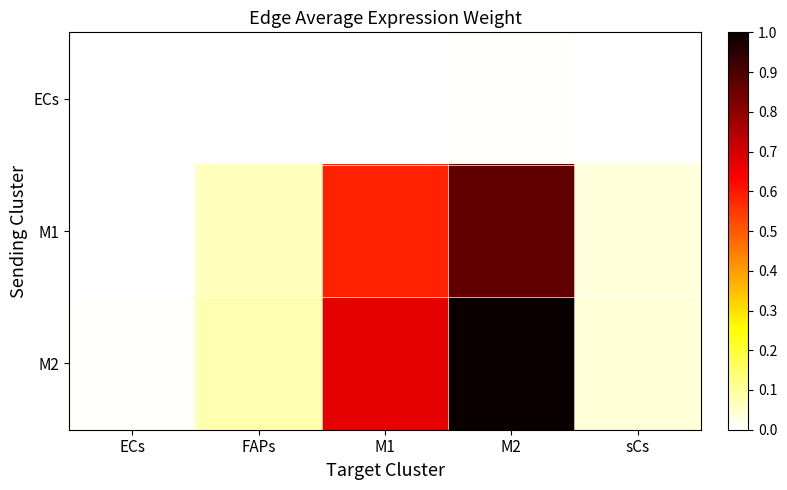

What is the spread (max minus min) of values at FAPs?

0.1